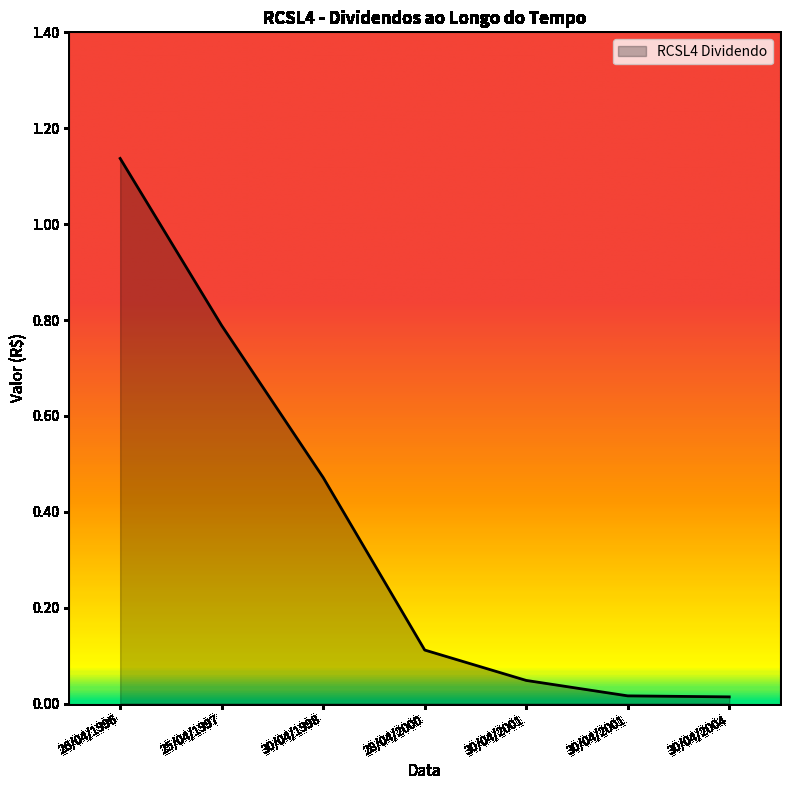

List the labels in order of value, smallest first.

30/04/2004, 30/04/2001, 30/04/2001, 28/04/2000, 30/04/1998, 25/04/1997, 26/04/1996